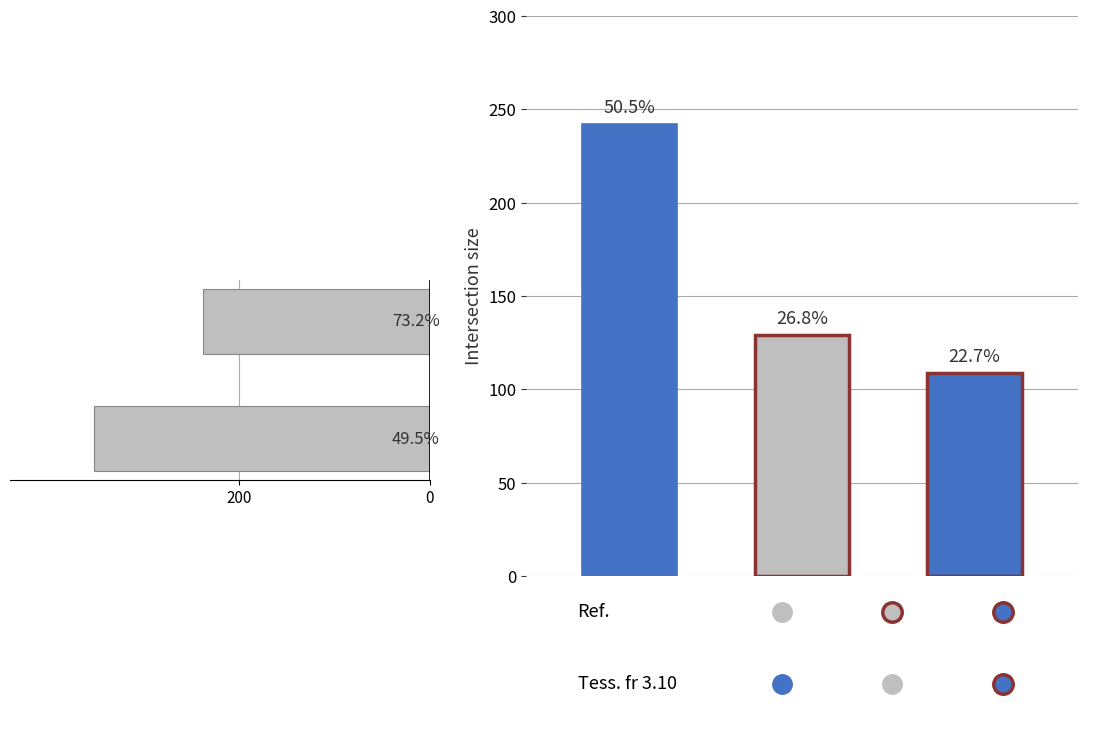

Does the chart contain stacked bars?

No